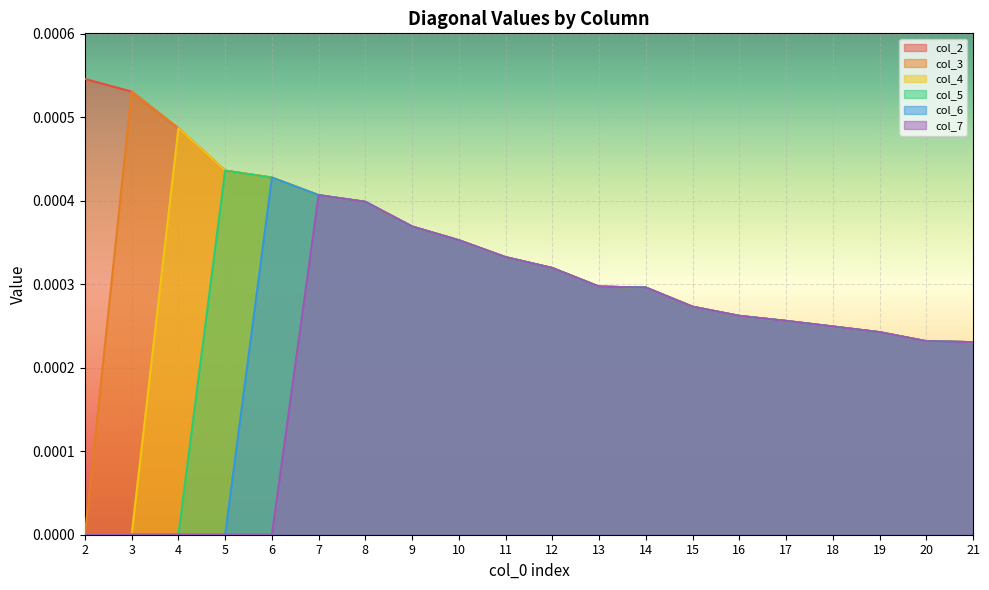

The value of col_7 at 18 is 0.0. True or false?

False